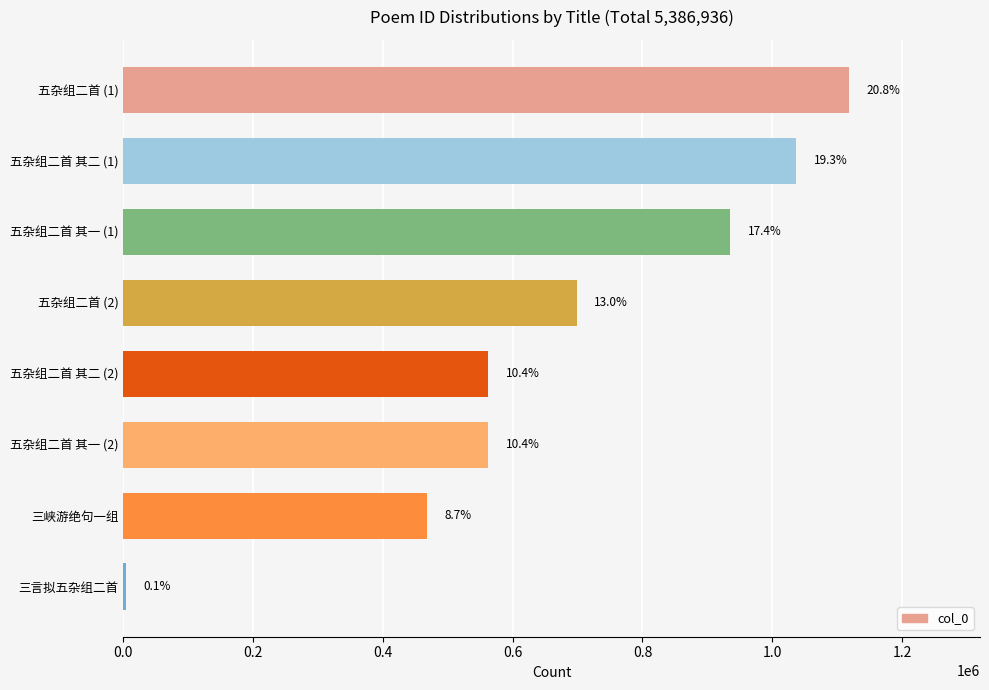

Does the chart contain any negative values?

No